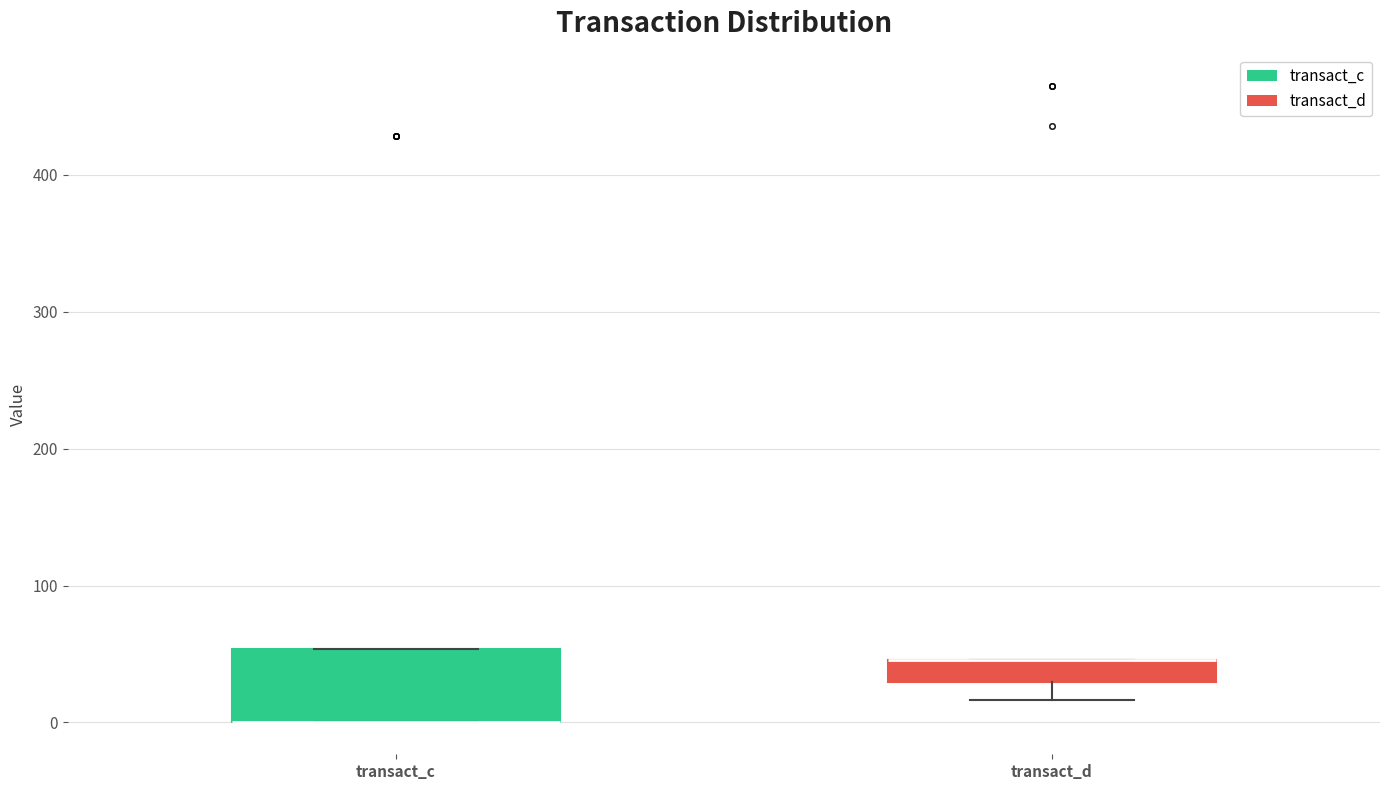

Where is the lower edge of the box for transact_c on the y-axis? The values are not printed on the chart, so give them approximately, as read against the axis.

0